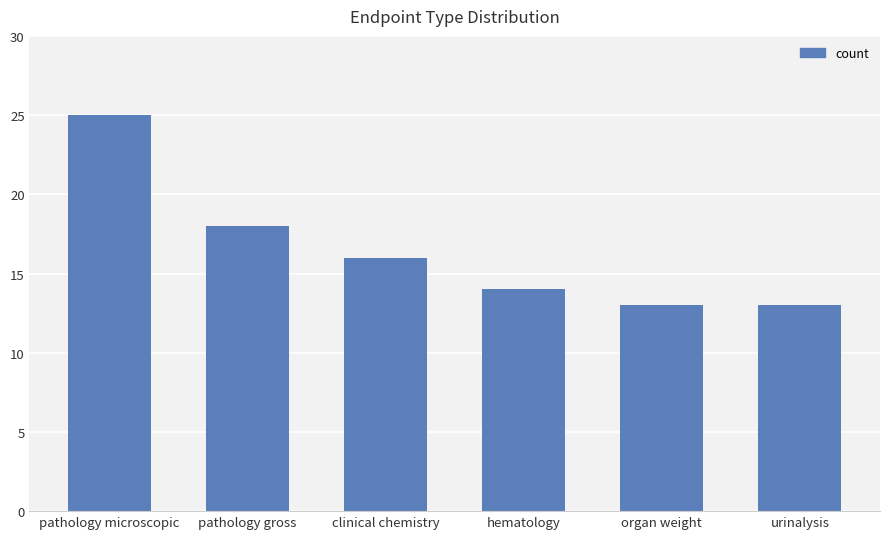

How many distinct data groups are displayed?

1